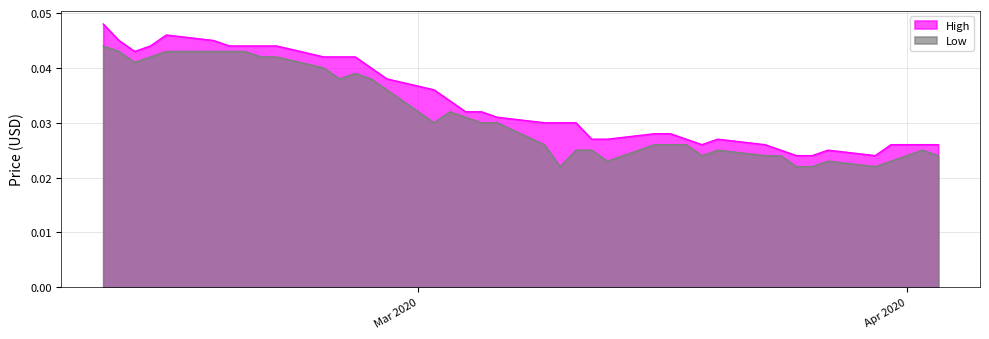

Which series has the largest range (max minus min)?

High